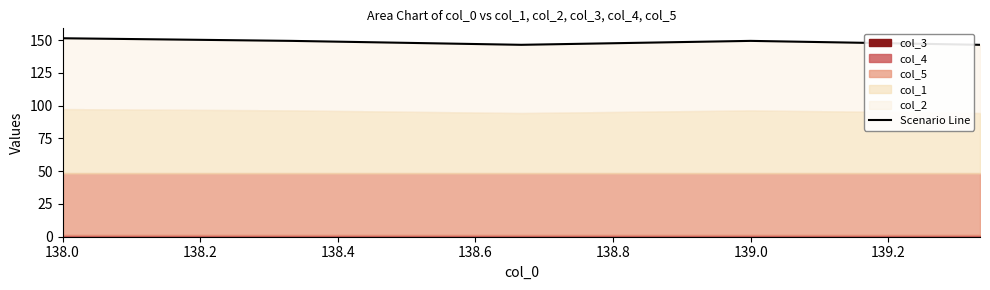

At which label is the value closest to 148?

138.2